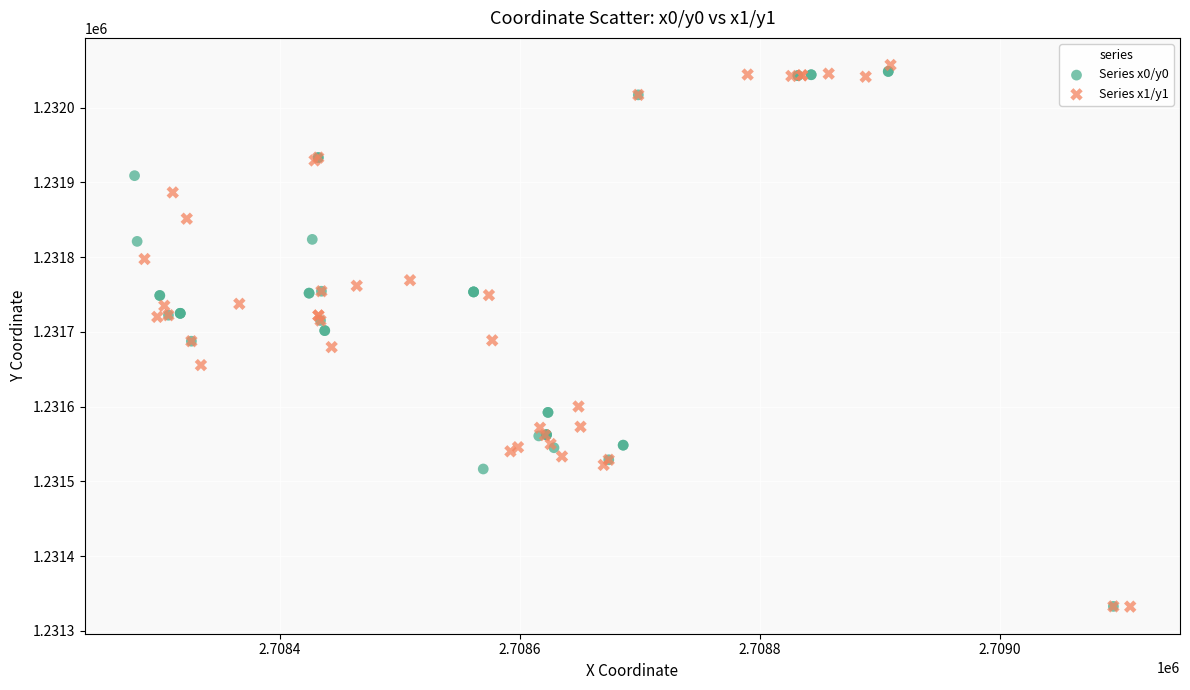

What are all the series names shown in the legend?

Series x0/y0, Series x1/y1